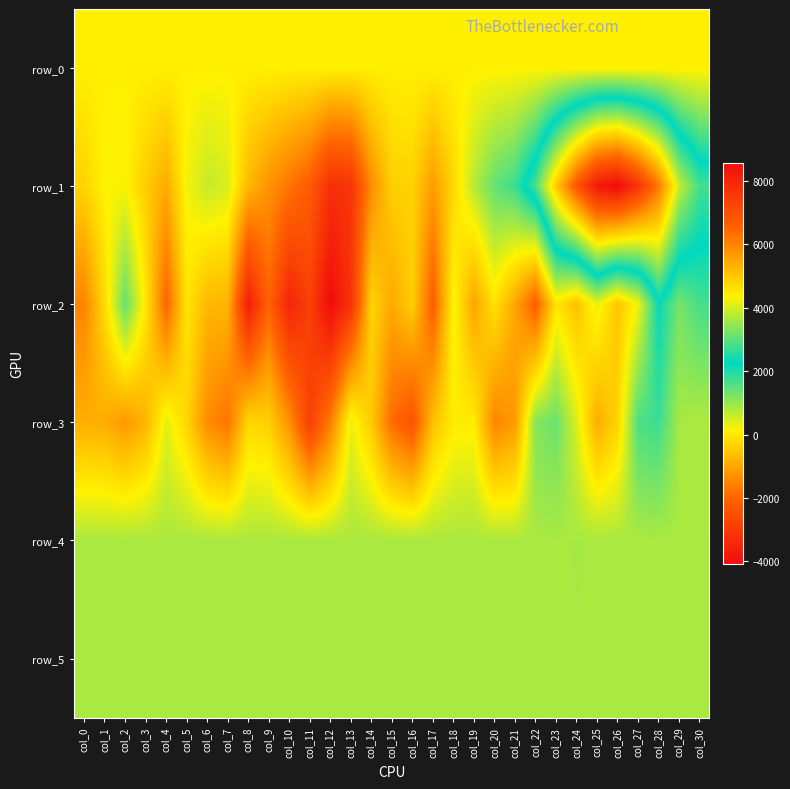

At which label does row_1 first exceed 174?

col_5